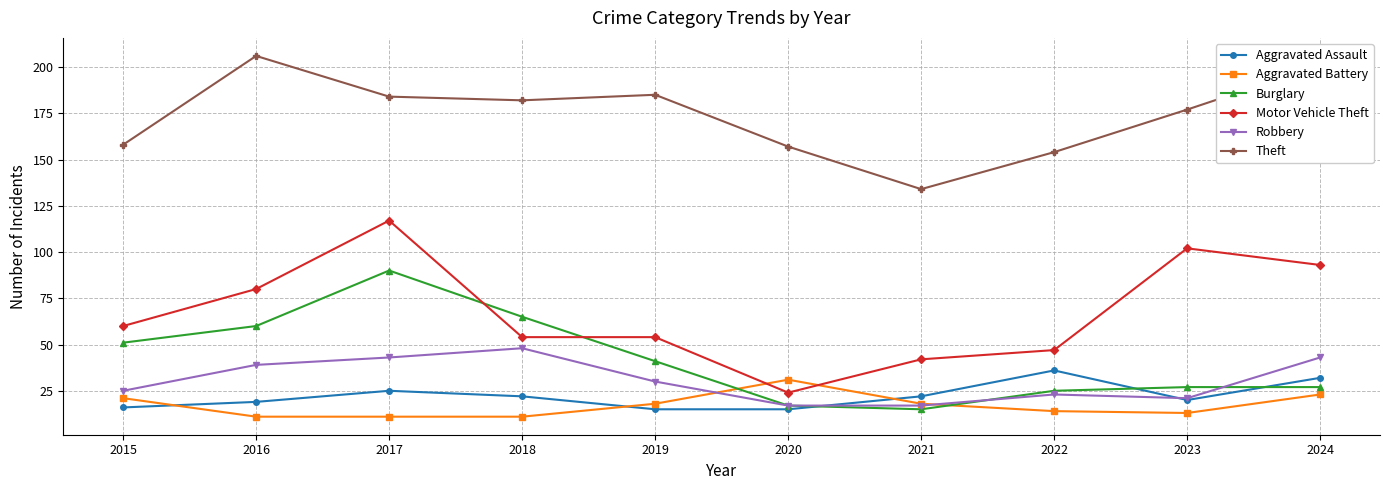

What is the minimum value for Aggravated Assault?

15